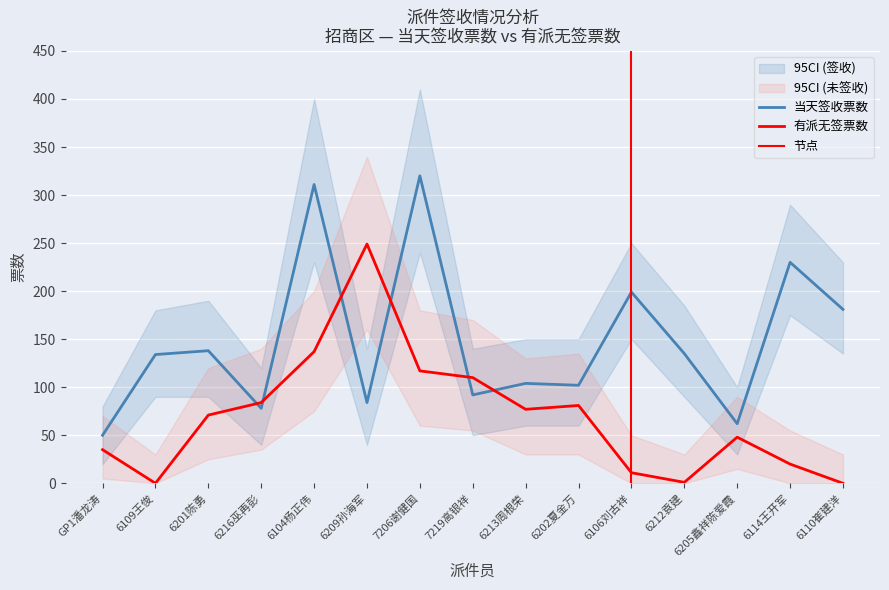

How many interior local peaks does the 当天签收票数 series have?

6